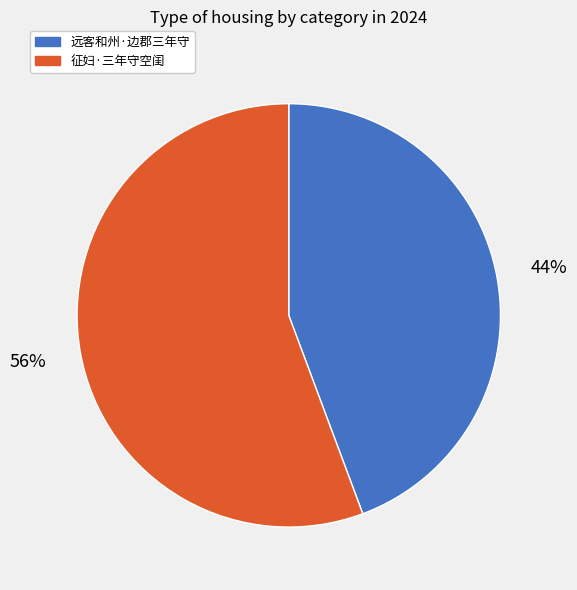

Does any single category account for the majority?

Yes